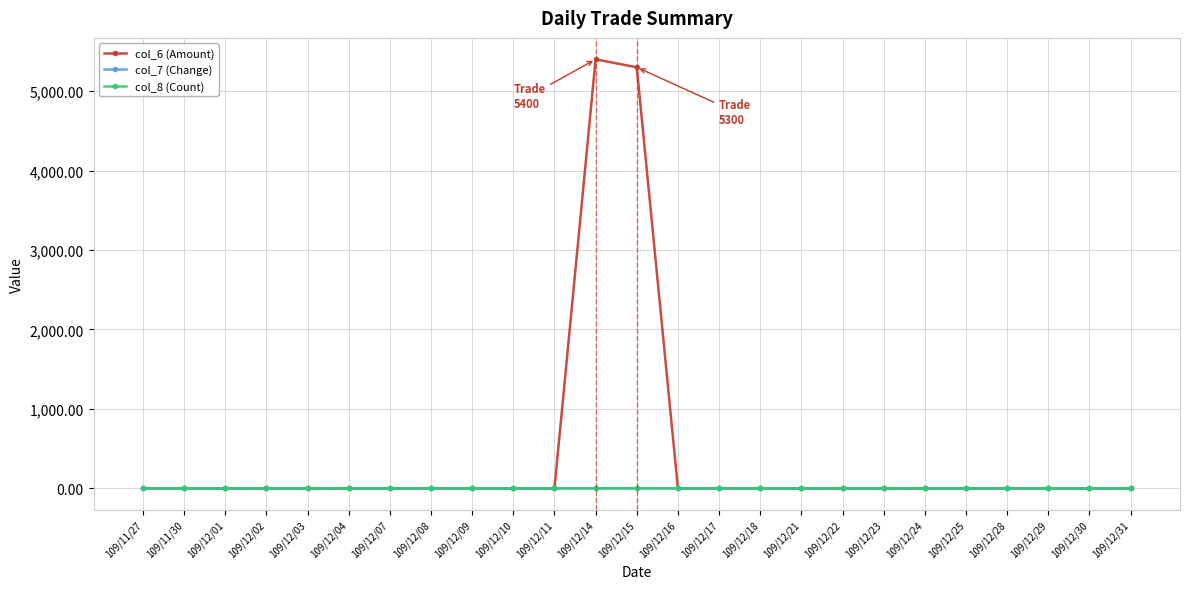

At which category does the chart reach its peak across all series?

109/12/14